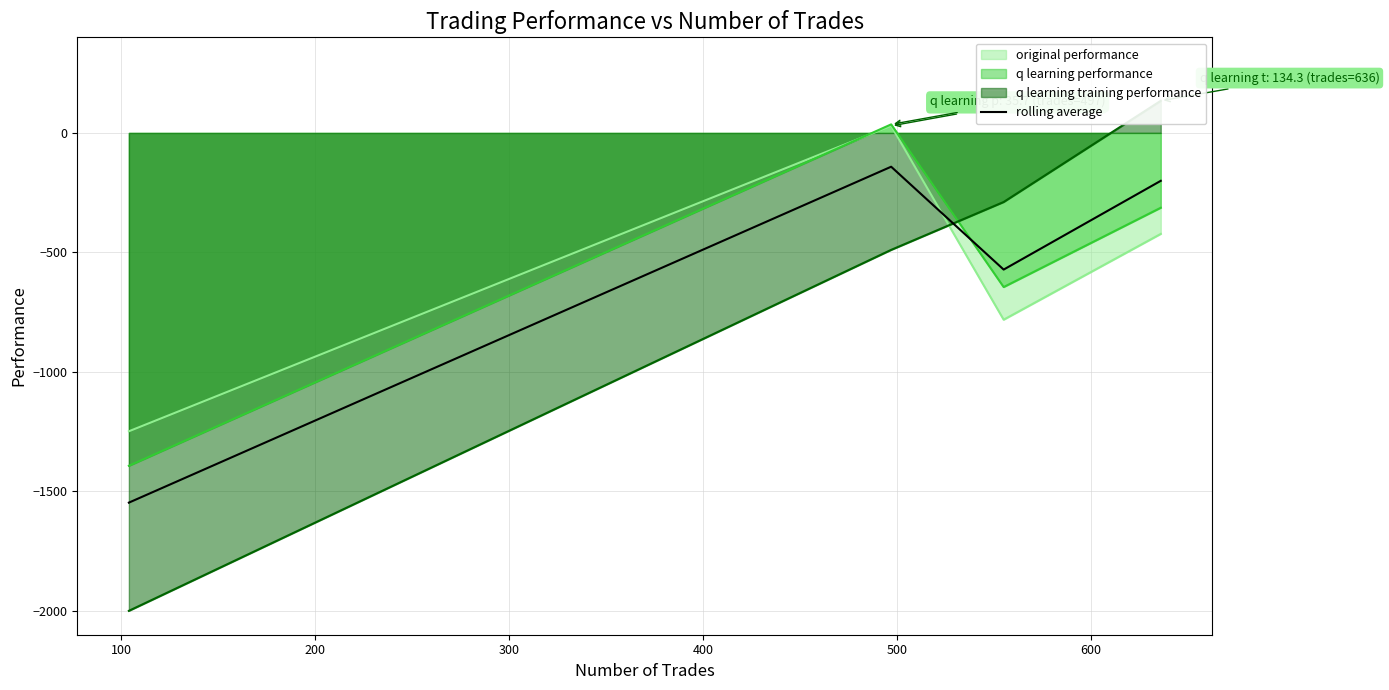

How many points are lower than both their immediate neighbors (excluding endpoints)?

1